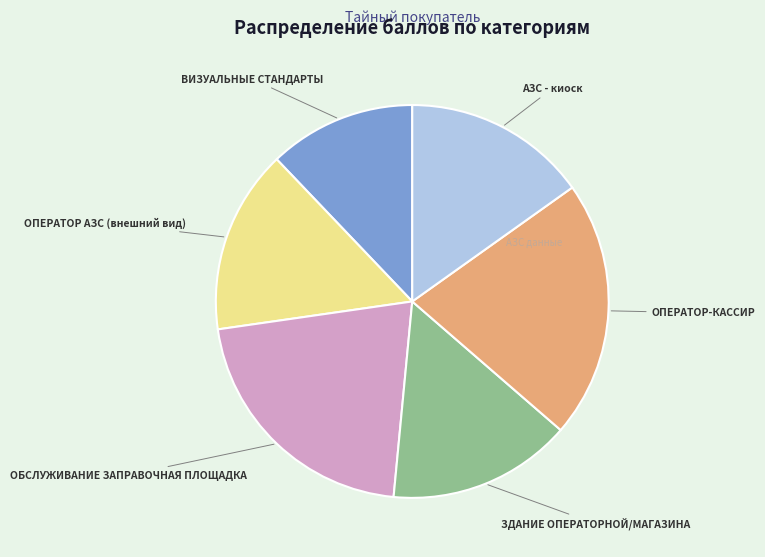

Which category has the smallest portion of the pie?

ВИЗУАЛЬНЫЕ СТАНДАРТЫ